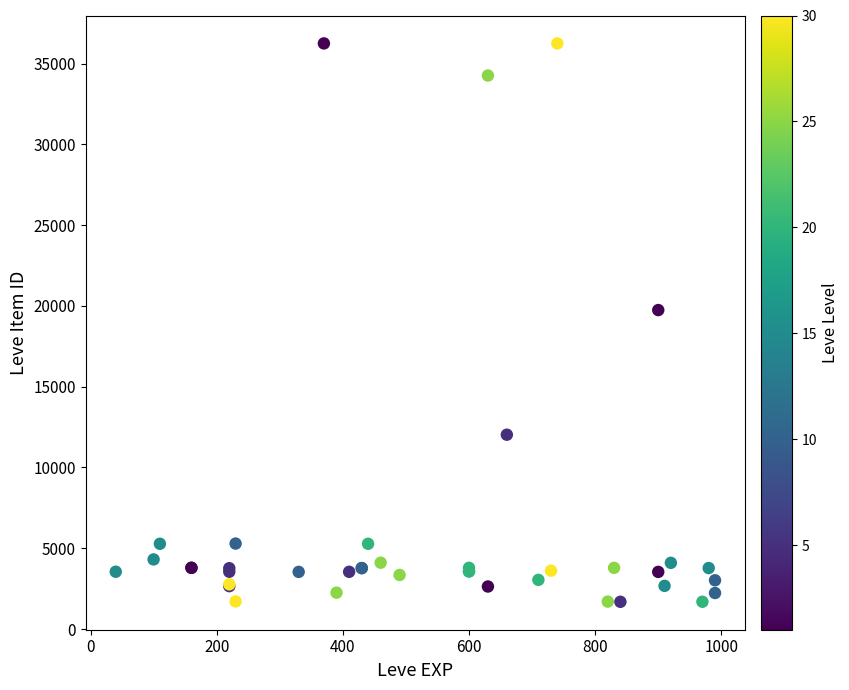

What Y value in the scatter plot is closest to 18967?

19744